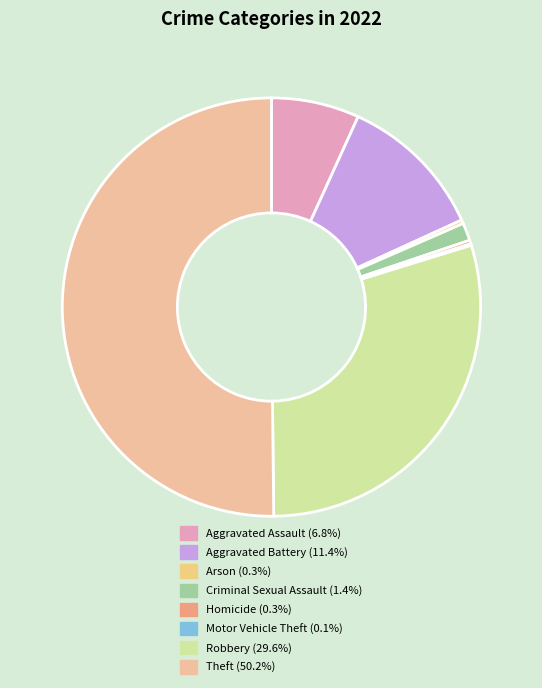

Between Homicide and Aggravated Battery, which is larger?

Aggravated Battery